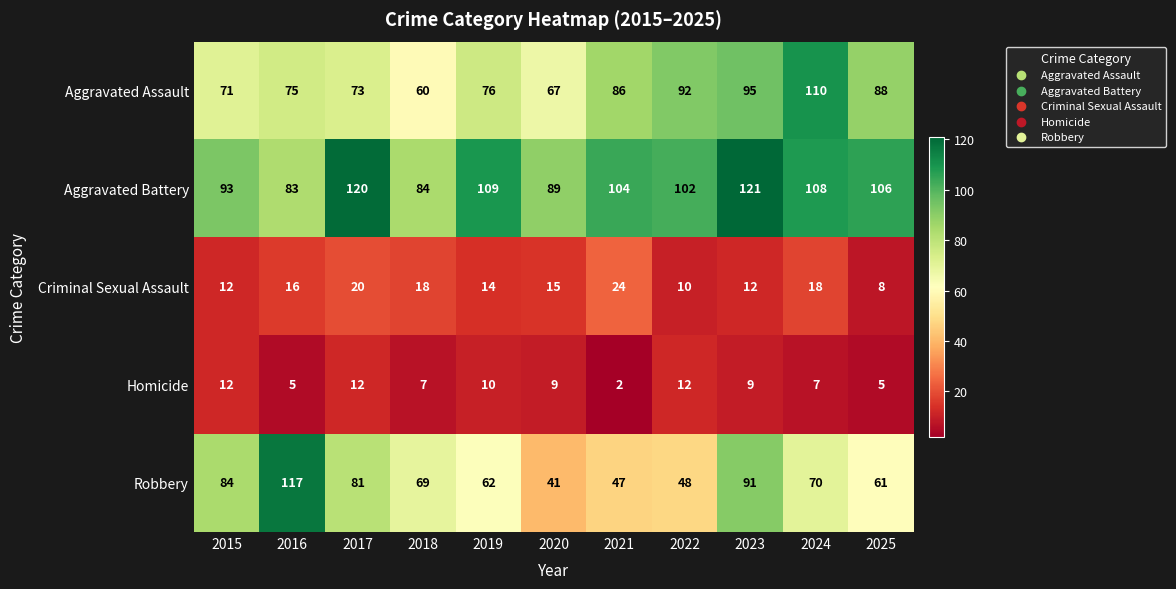

How many data points in Aggravated Battery are less than 104?

5